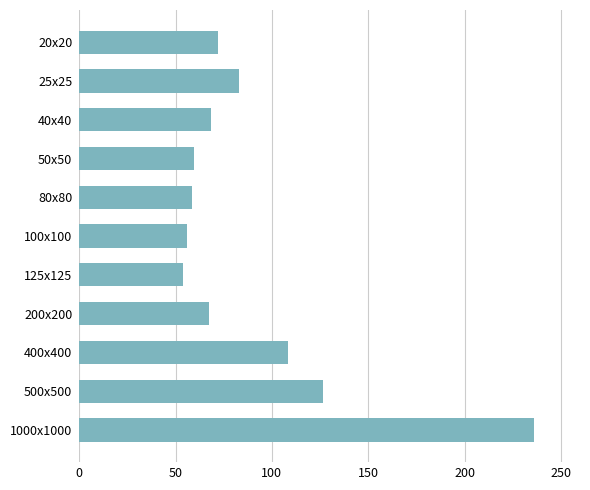

Which category has the highest value across all series?

1000x1000